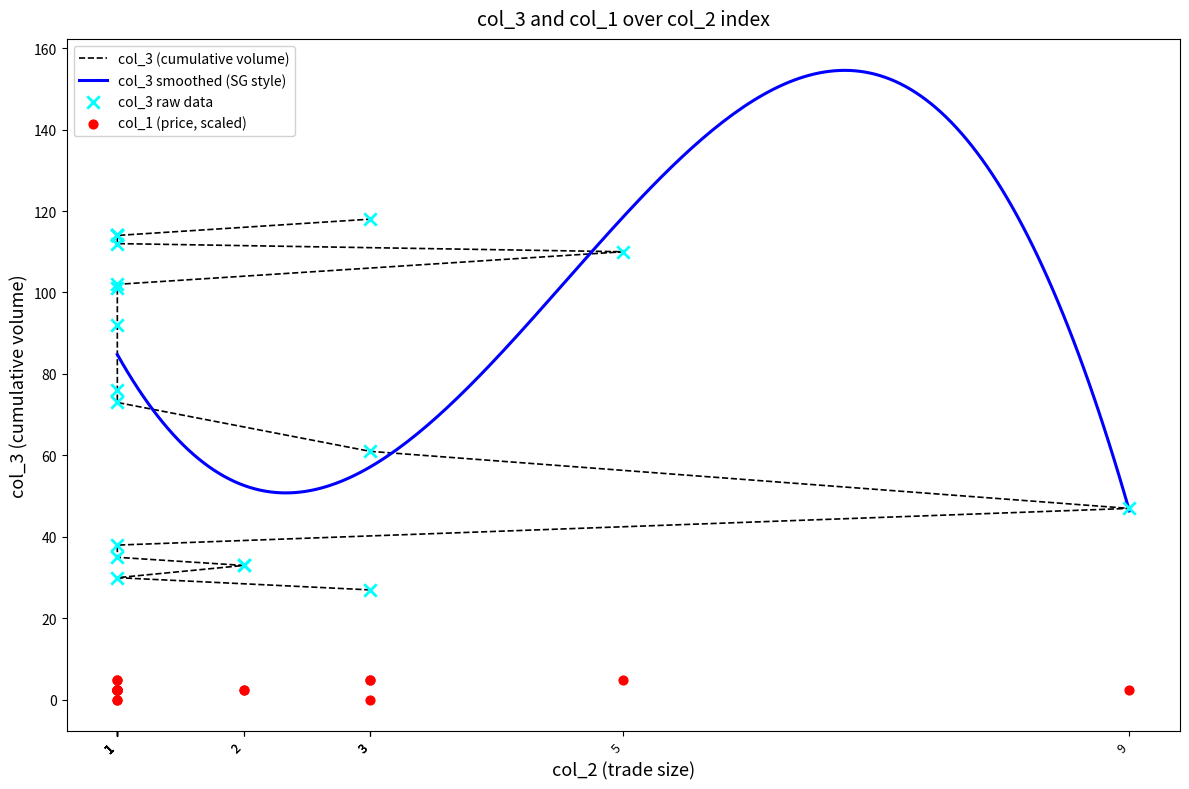

Which series has the widest spread of Y values?

col_3